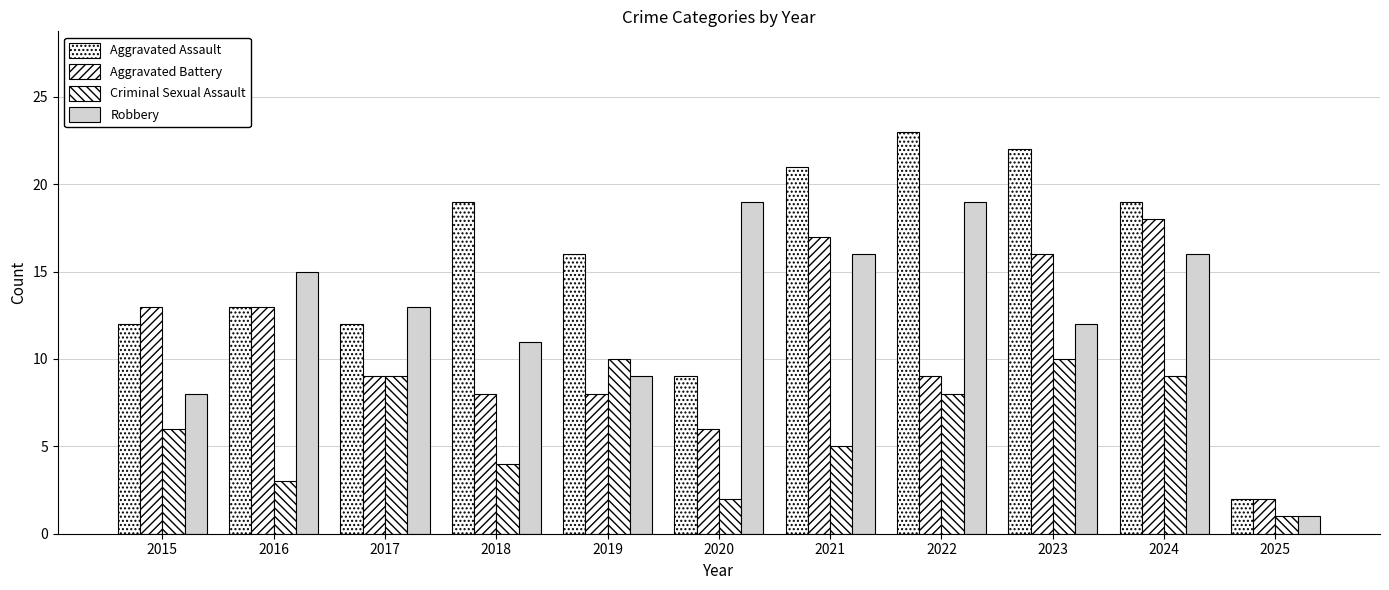

How many bars are there in each group?

4